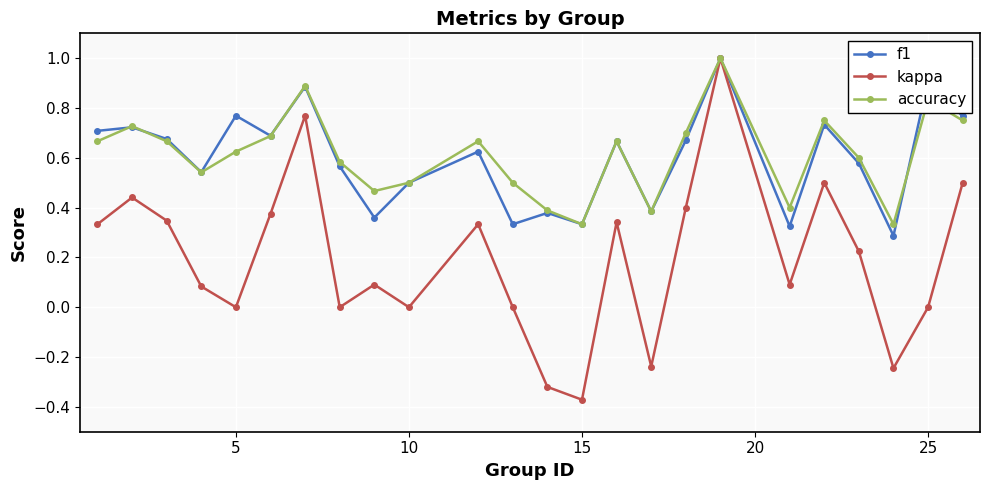

What is the highest value of the kappa series?

1.0